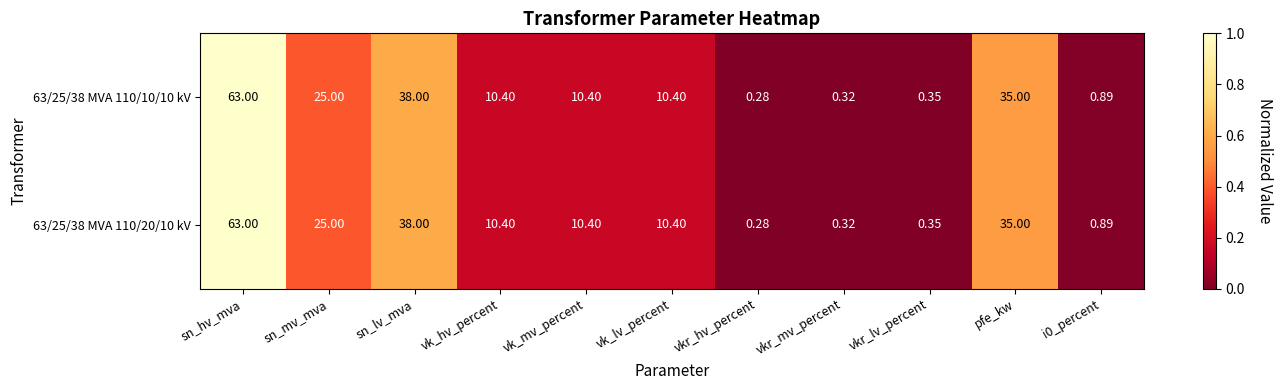

At which category is the sum across all series the highest?

sn_hv_mva